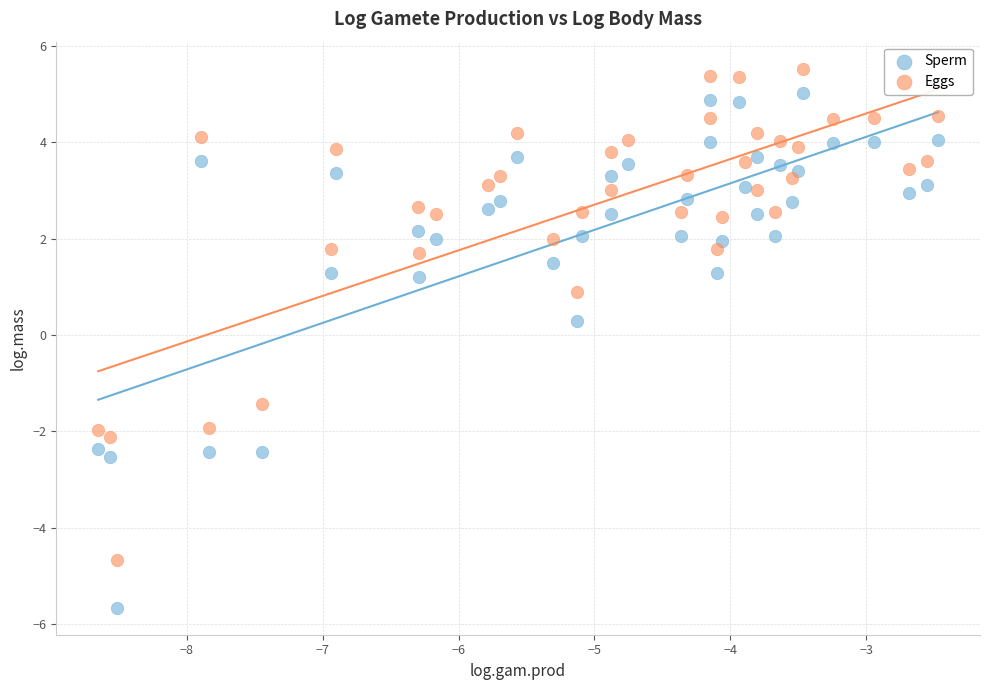

Which series reaches the maximum Y coordinate?

Eggs